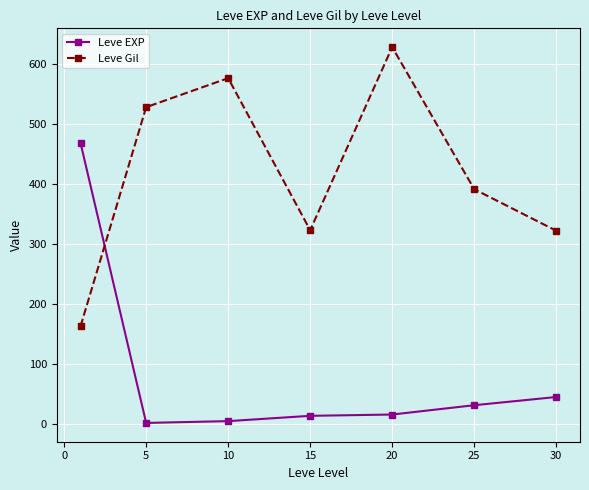

Does the chart have visible grid lines?

Yes